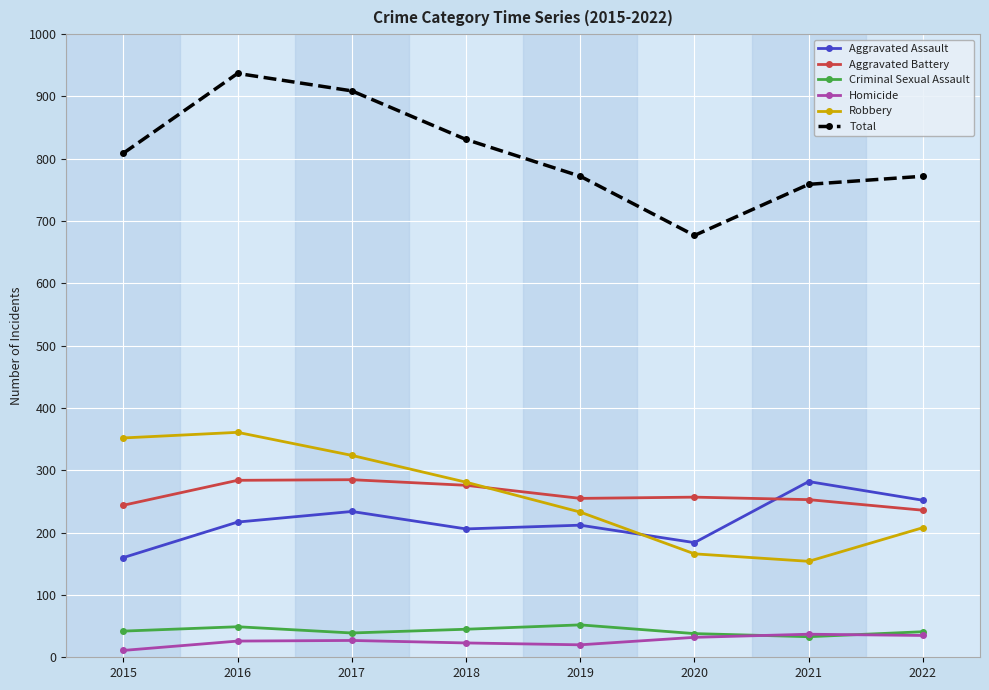

Is it true that Aggravated Battery equals 127 at 2022?

False